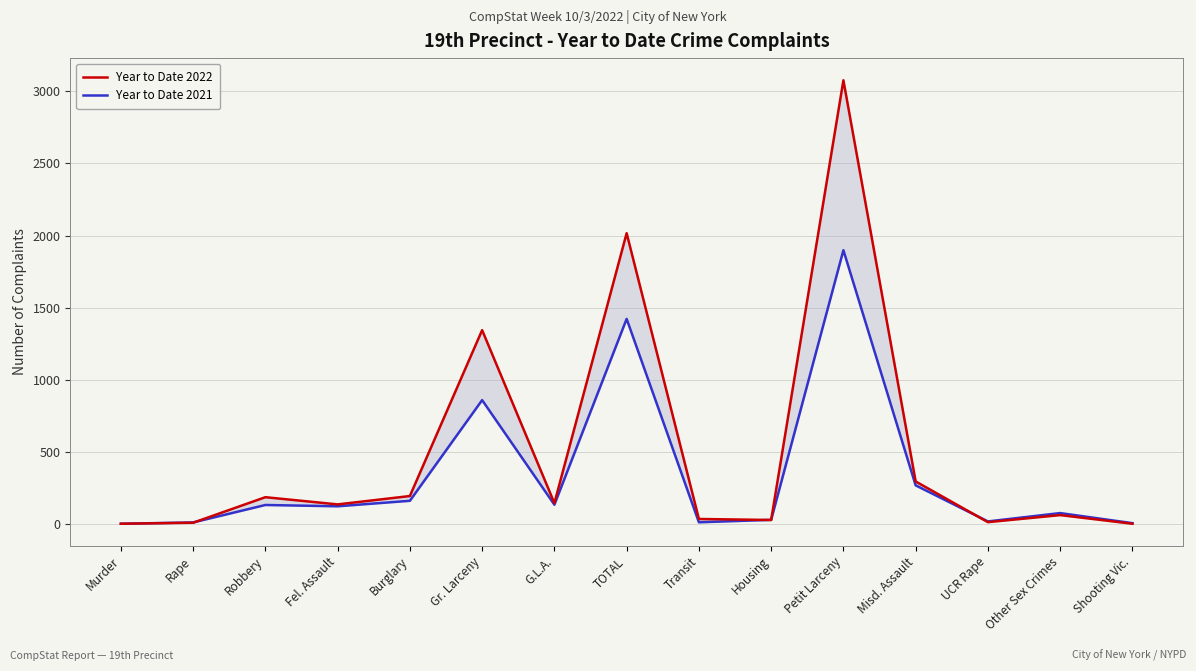

How many lines are shown in the chart?

2